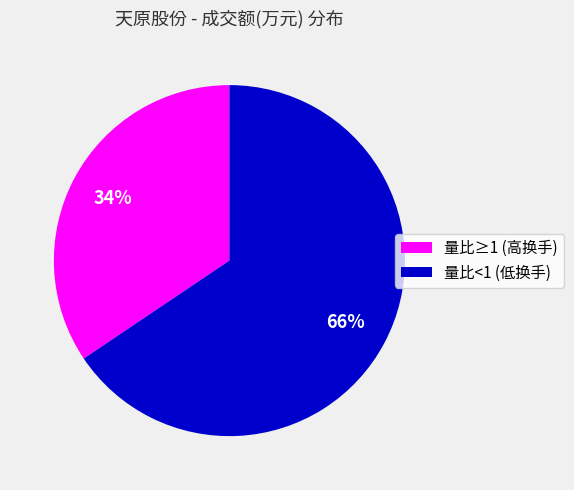

Which slice is the largest?

量比<1 (低换手)